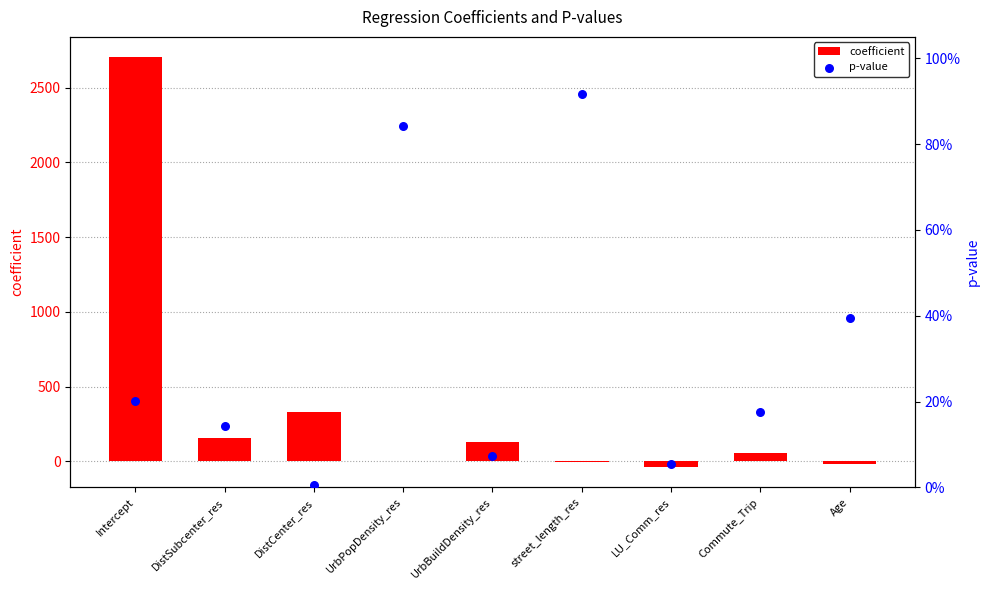

At how many categories does at least one series exceed 815?

1